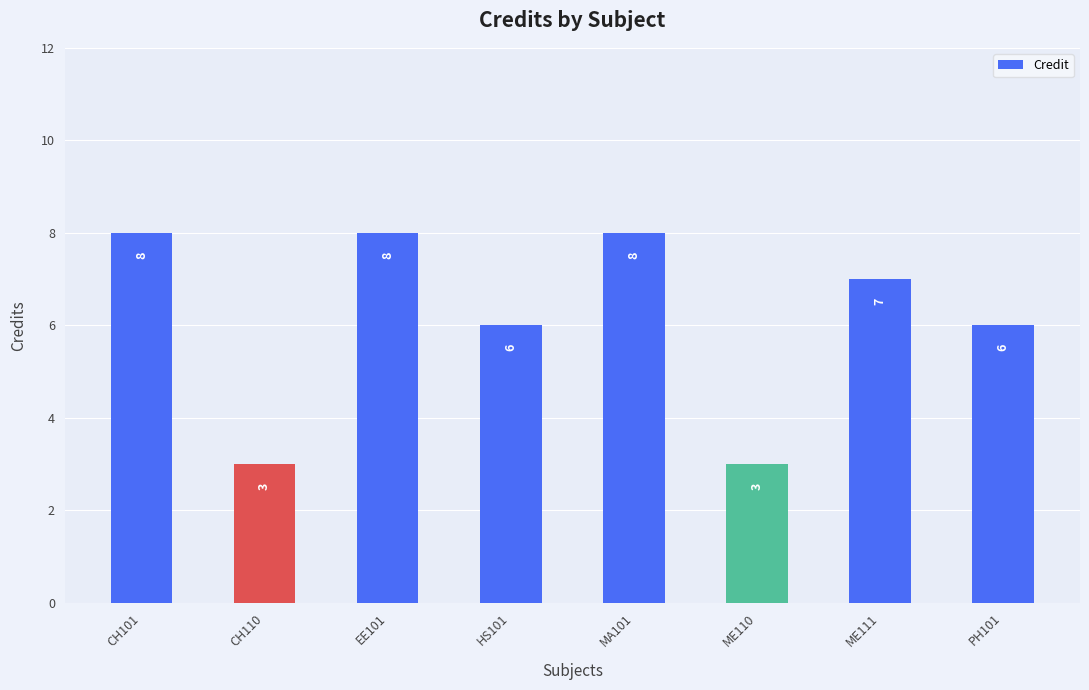

What is the sum of all values?

49